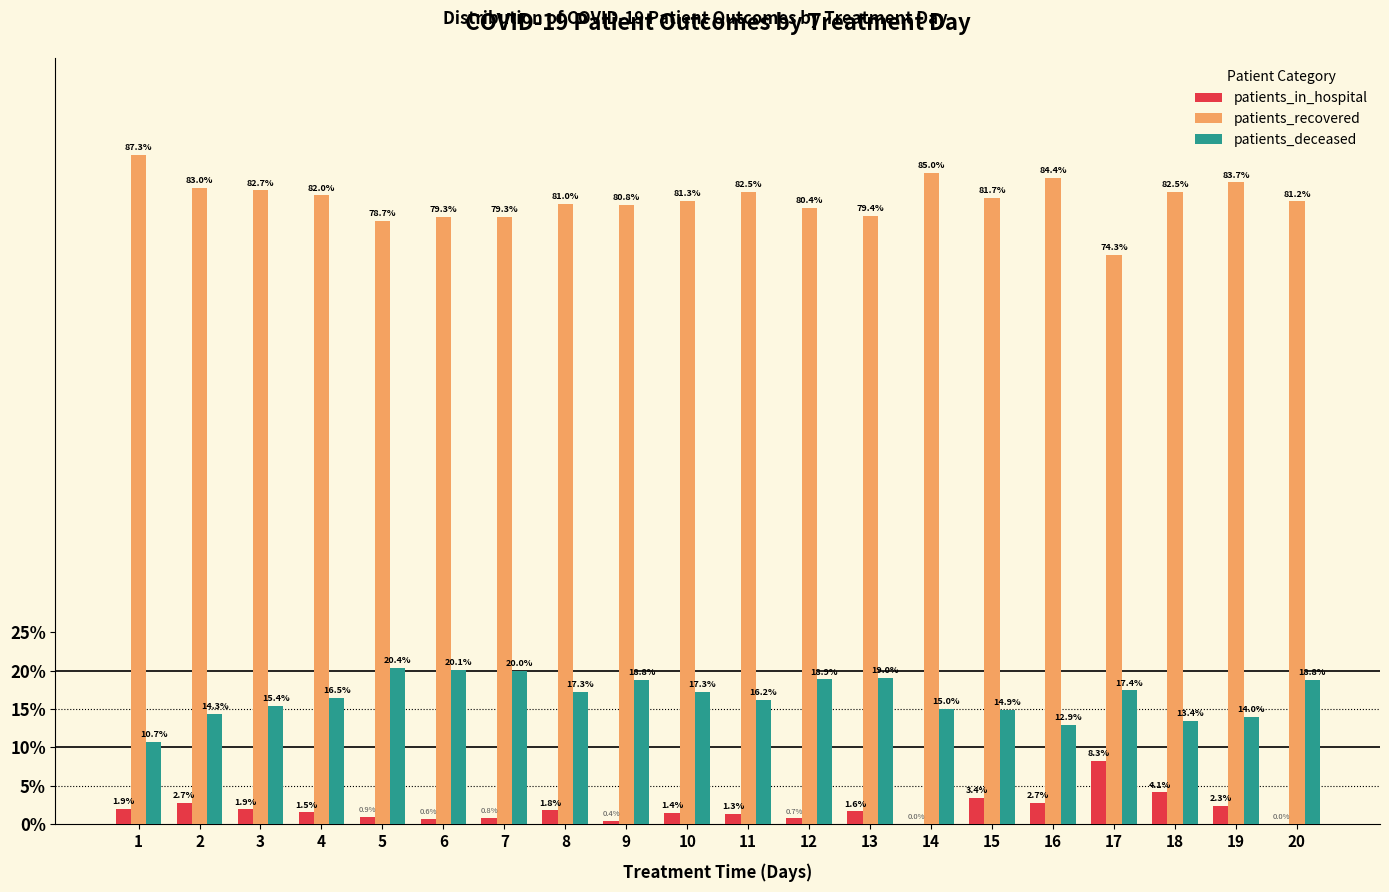

What is the difference between the patients_in_hospital values at 3 and 16?

0.8